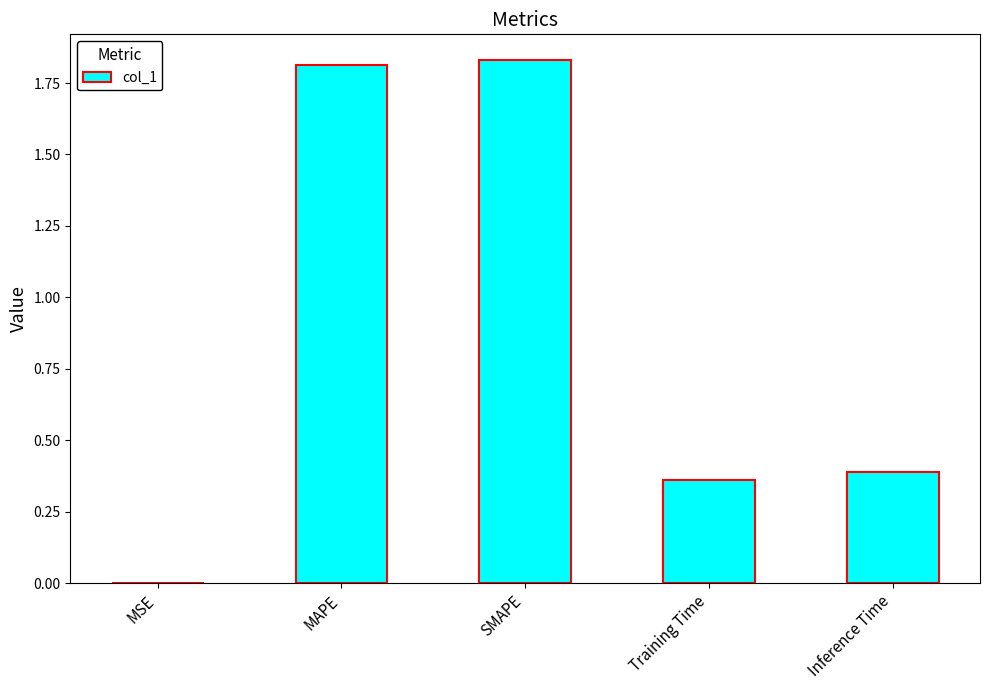

The chart shows a value of 0.2 at Inference Time. True or false?

False